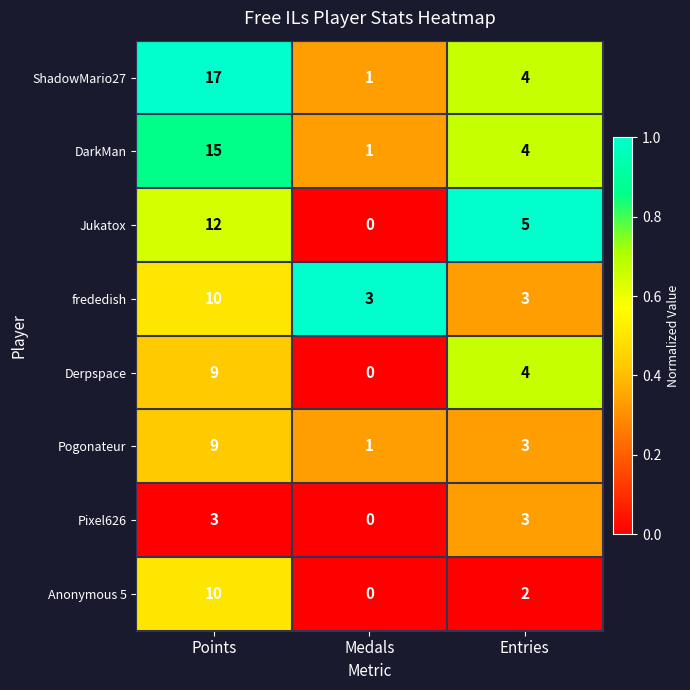

What is the difference between the maximum and minimum values in the frededish series?

7